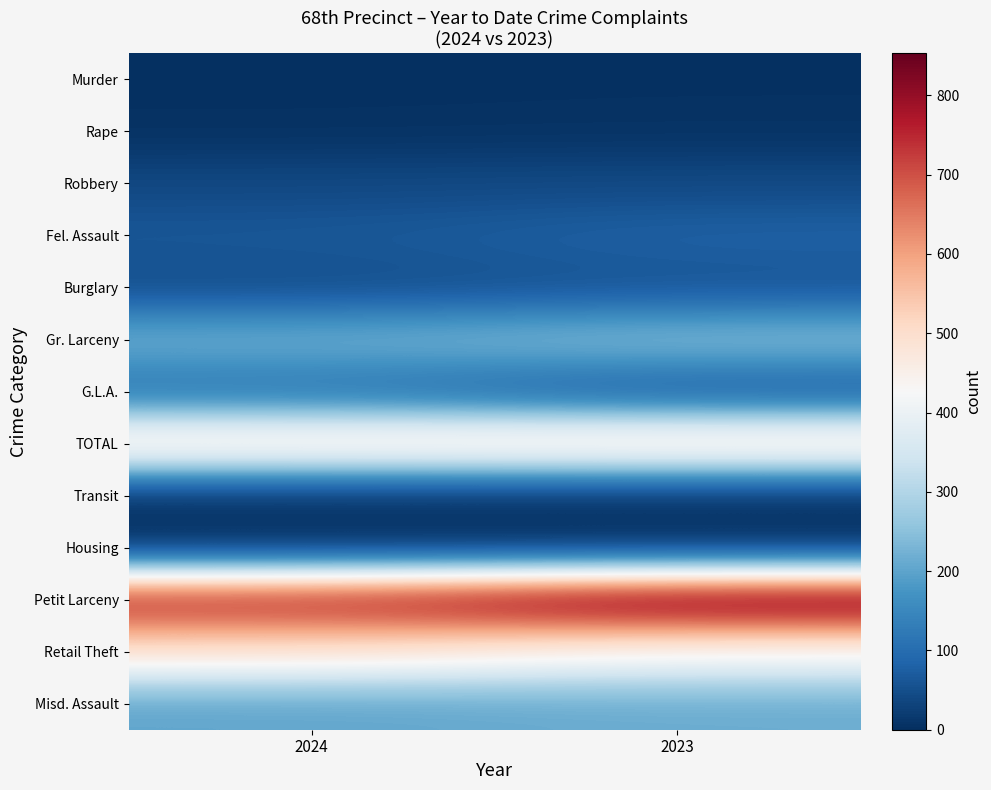

What is the spread (max minus min) of values at 2023?

853